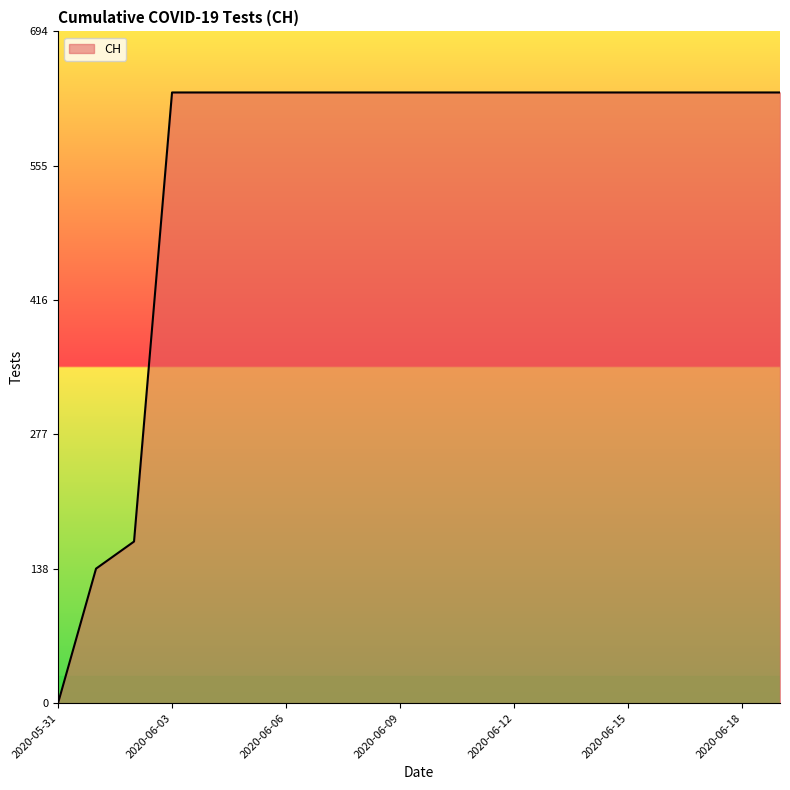

What is the greatest value displayed?

631